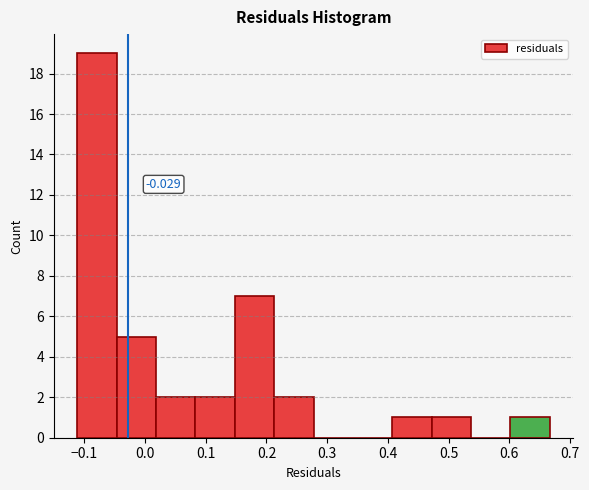

Which range on the x-axis has the tallest bar?

-0.11 to -0.05